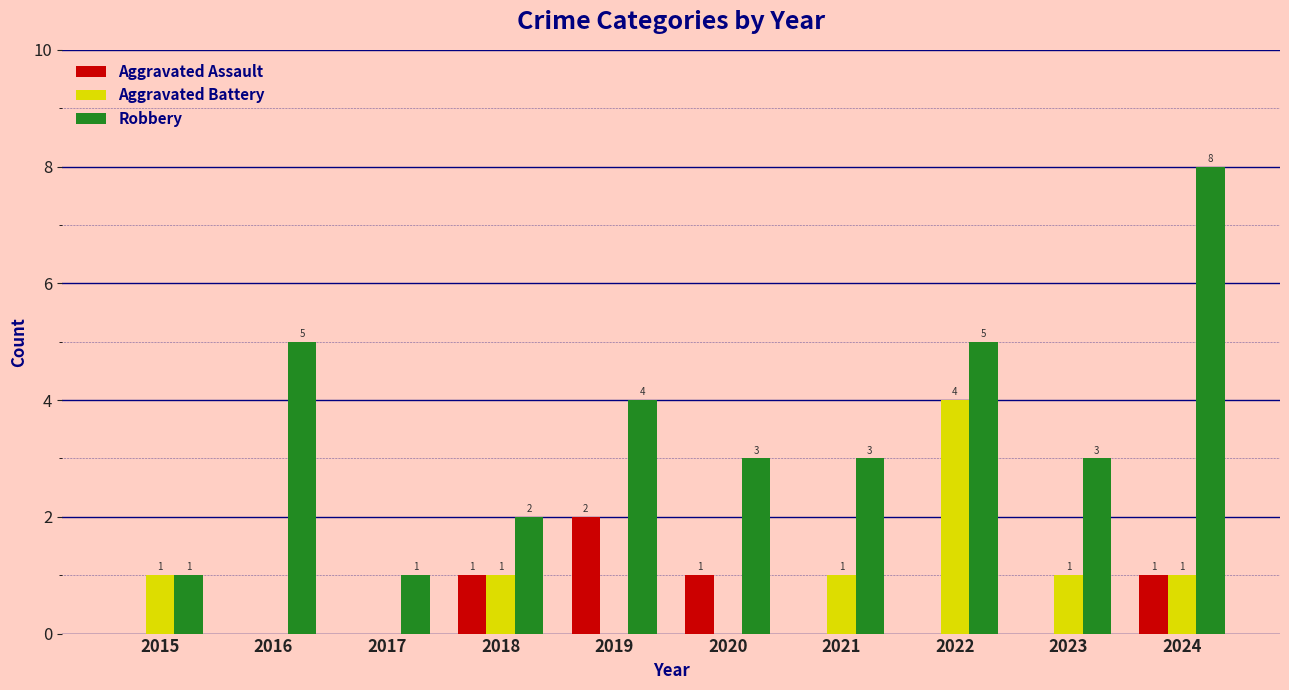

The Robbery series shows 4 at 2021. True or false?

False